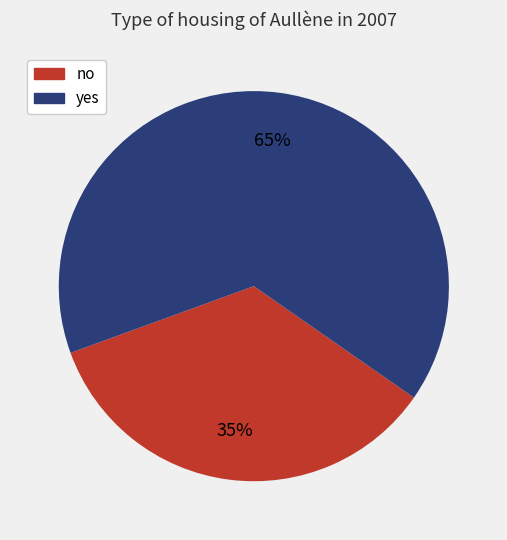

To the nearest percent, what is the difference between the no and yes slice percentages?

30%